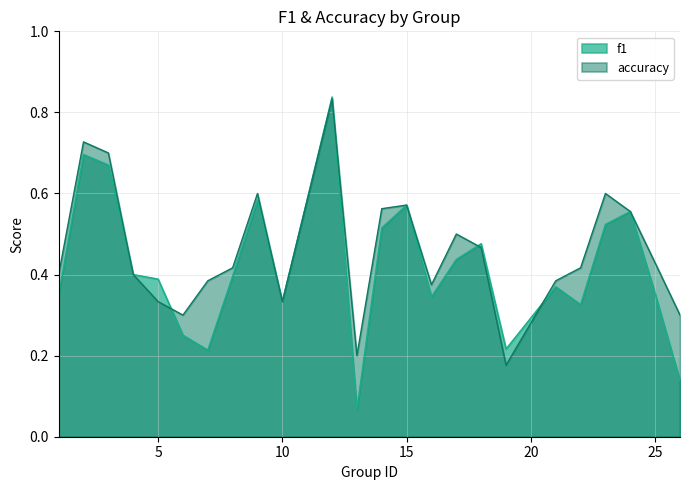

Count the number of data series in this chart.

2